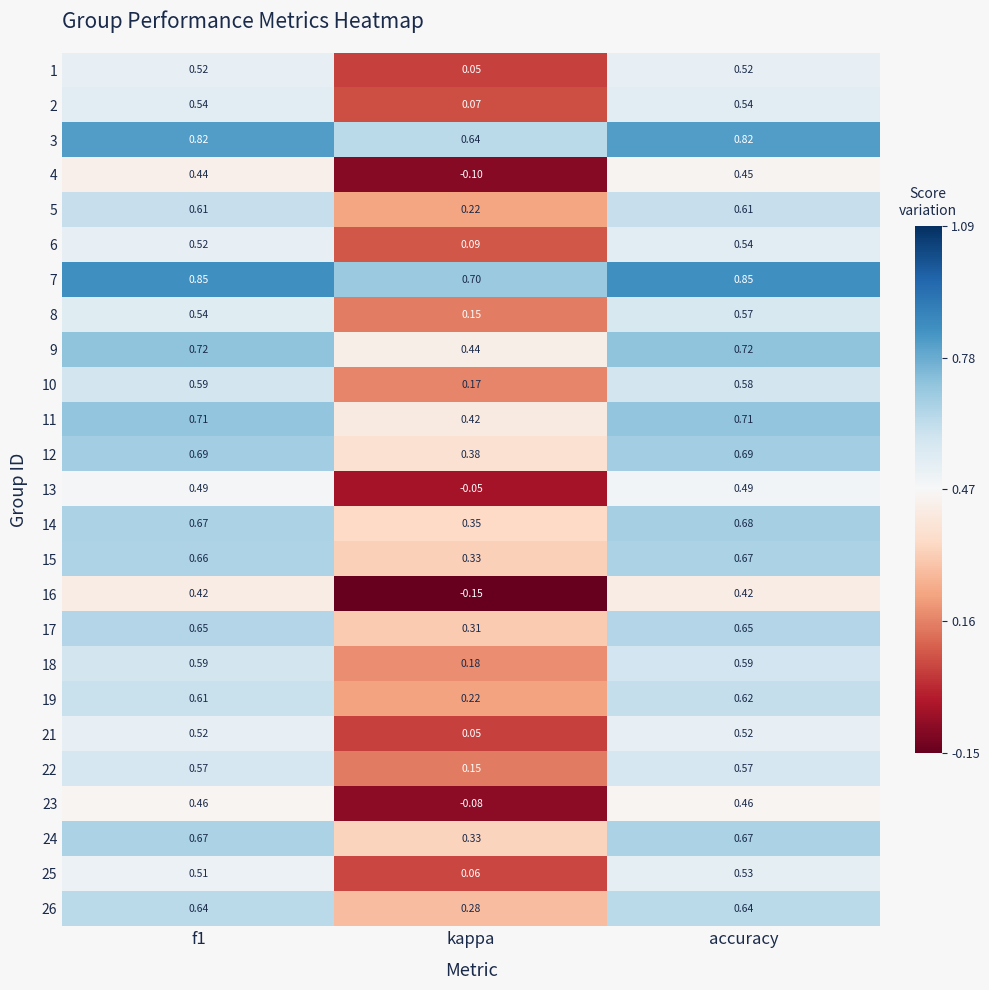

Which category has the lowest value in the 12 series?

kappa